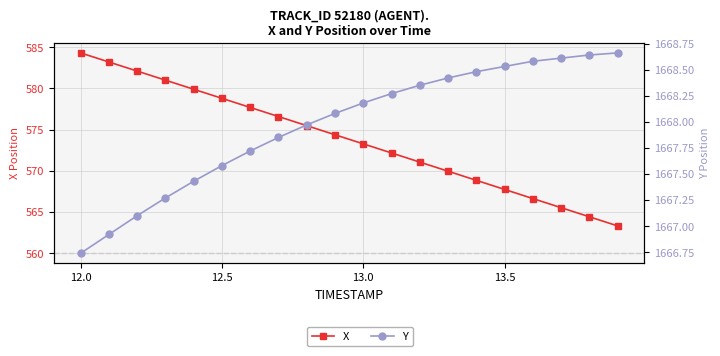

Is the value of X at 11.5 greater than the value of Y at 12.5?

No